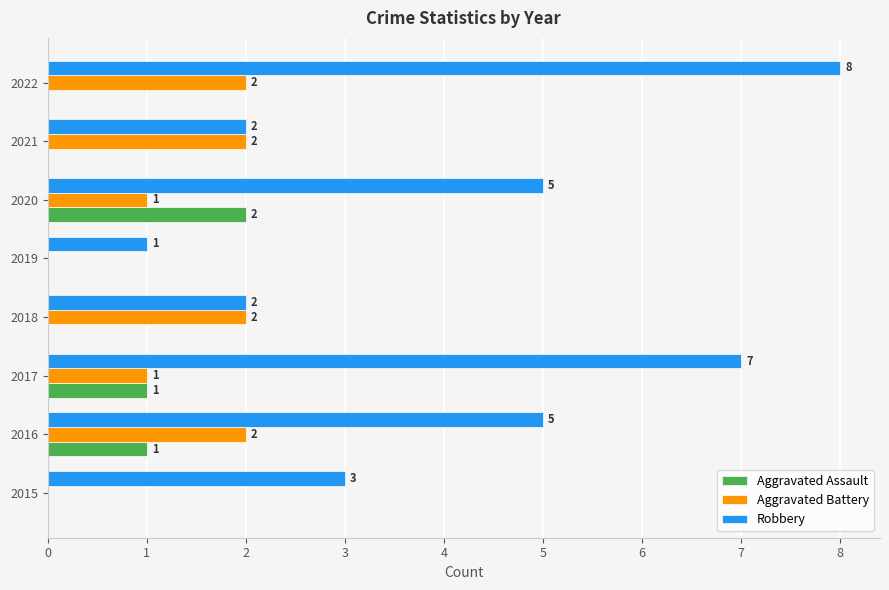

What is the sum of the Robbery values at 2017 and 2022?

15